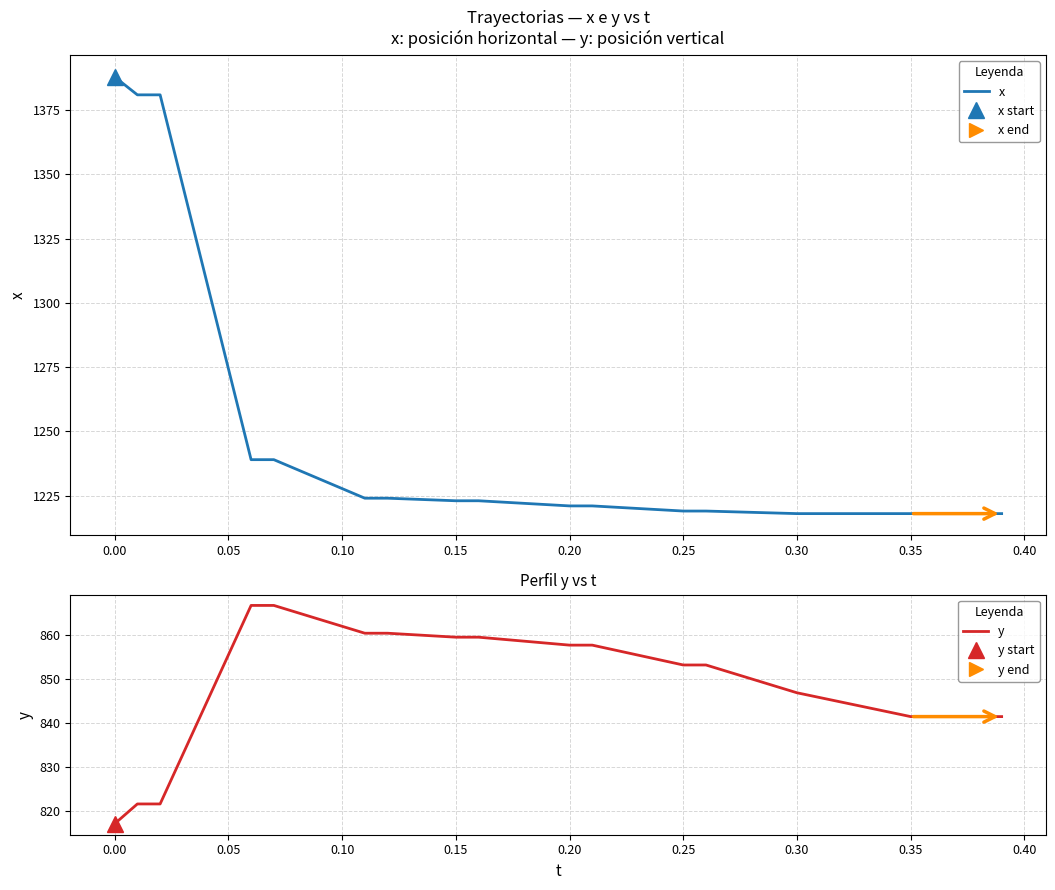

The value of x at 0.25 is 741. True or false?

False